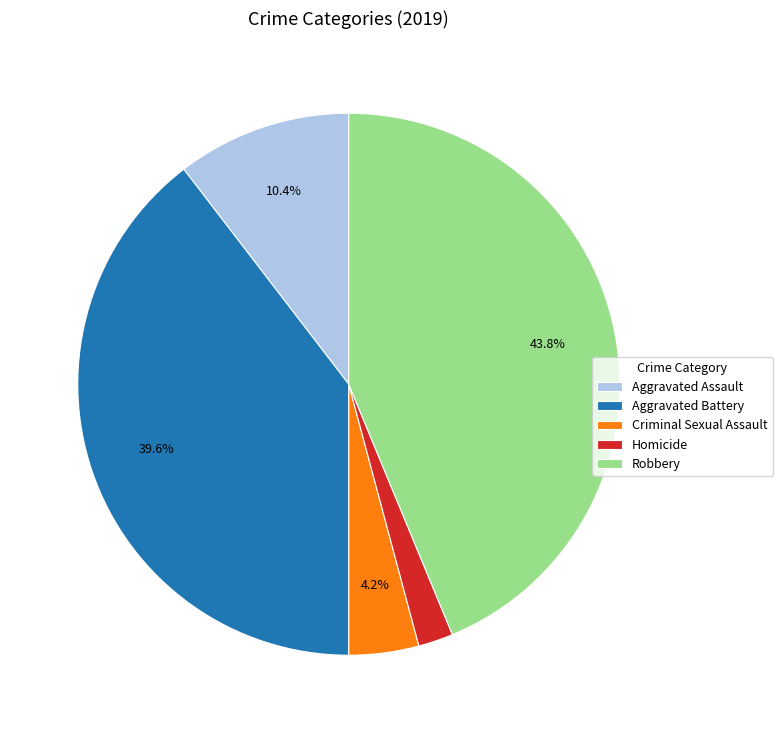

Is it true that Robbery is 44% of the pie?

True